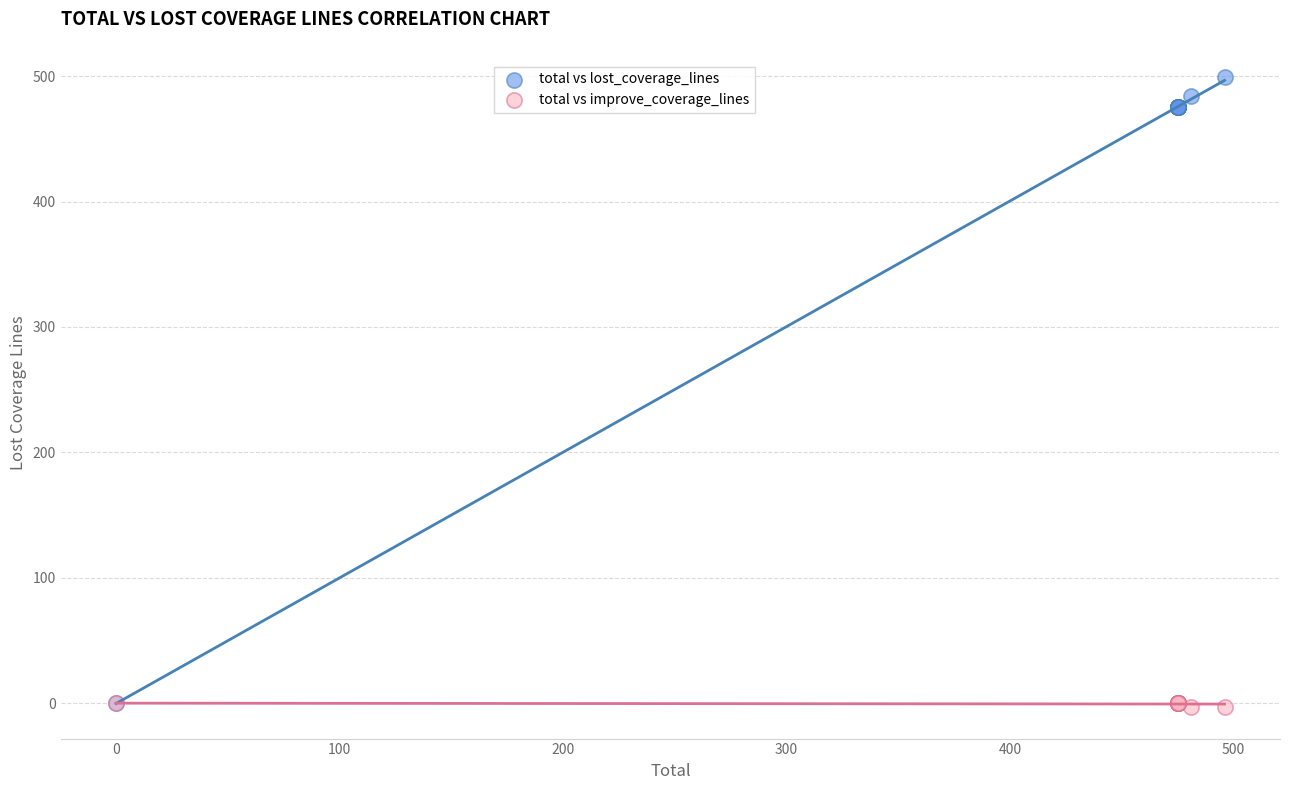

Which series has the widest spread of Y values?

total vs lost_coverage_lines